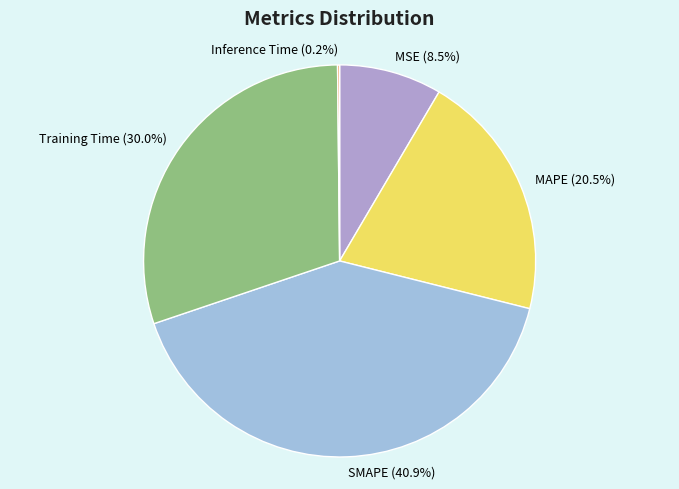

What is the ratio of the value at MAPE to the value at Training Time?

0.7